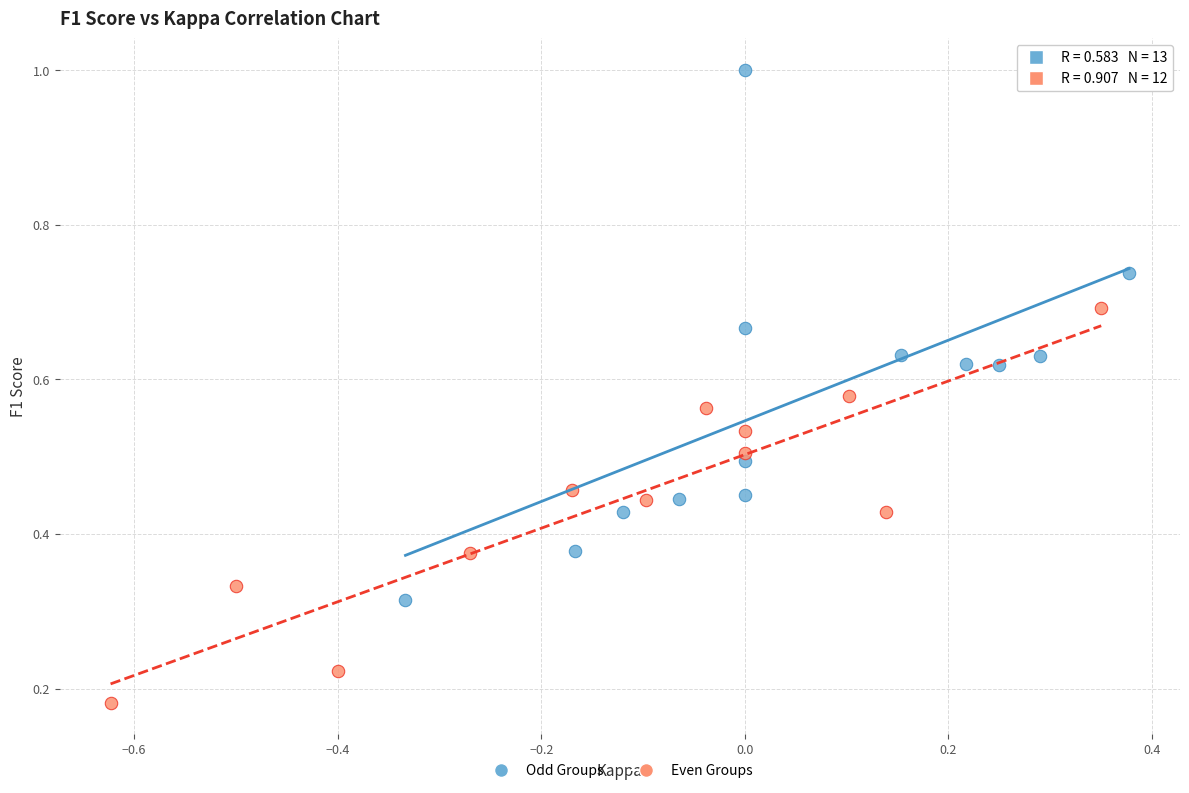

Which series reaches the maximum Y coordinate?

Odd Groups